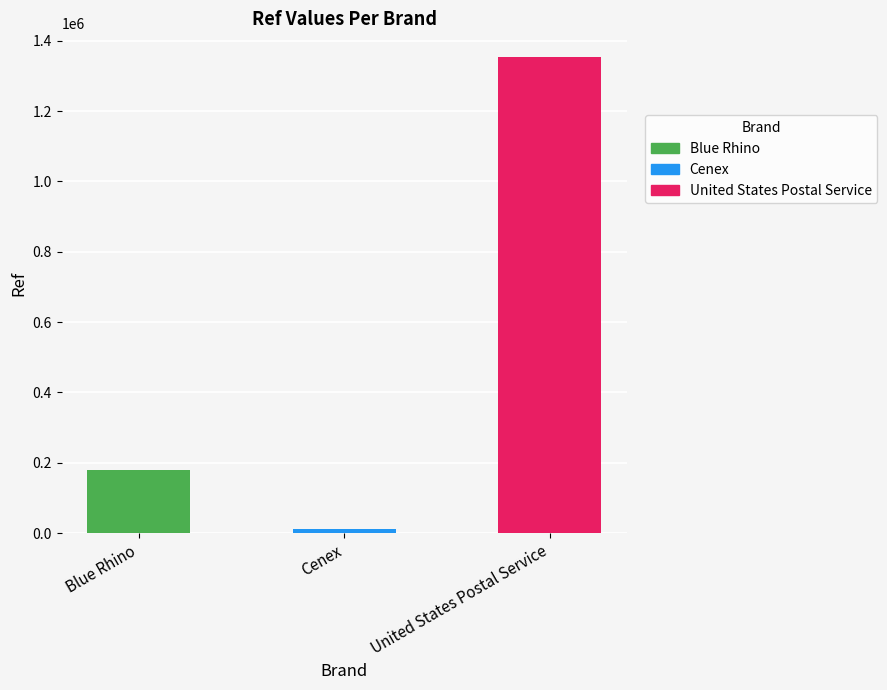

List the labels in order of value, largest first.

United States Postal Service, Blue Rhino, Cenex